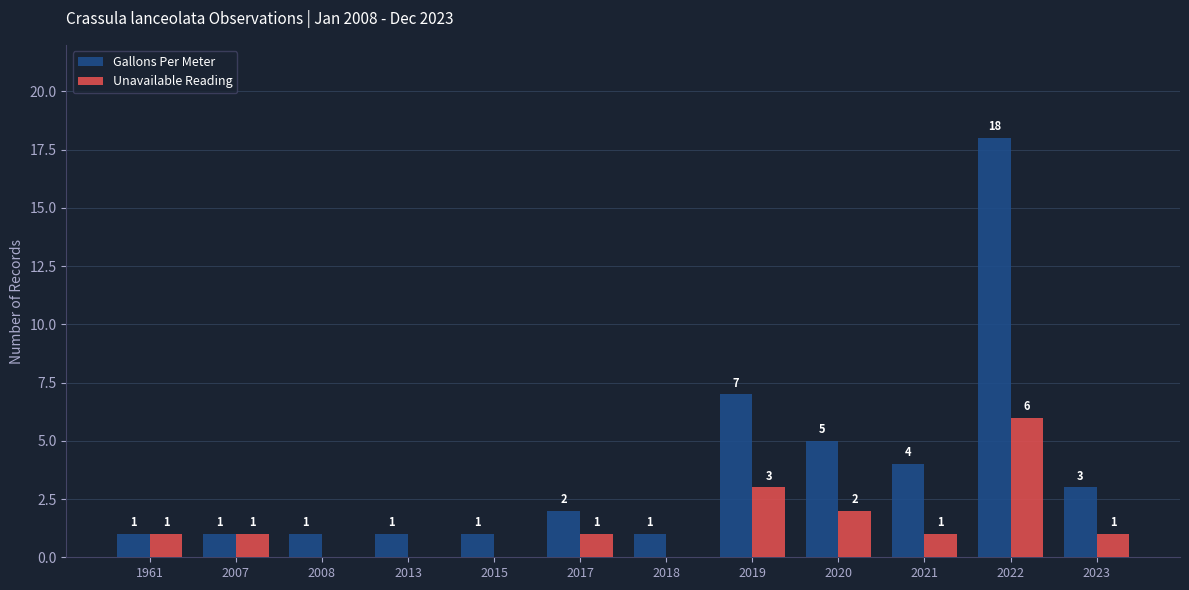

Reading left to right, transcribe all the data shown in this chart.

Gallons Per Meter: 1	1	1	1	1	2	1	7	5	4	18	3
Unavailable Reading: 1	1	0	0	0	1	0	3	2	1	6	1